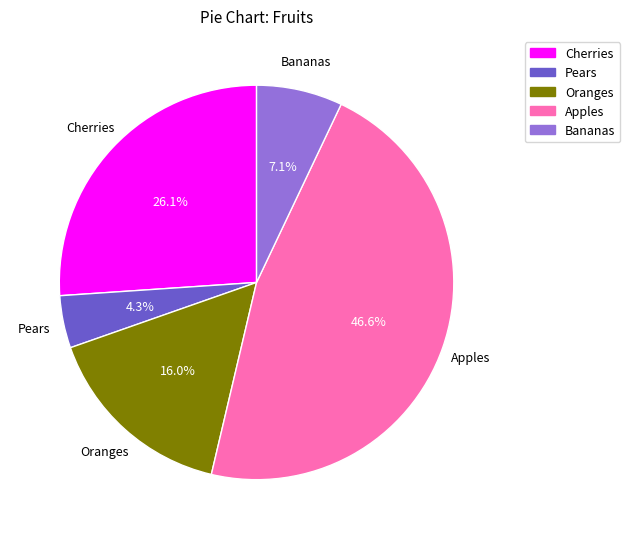

What is the ratio of the value at Oranges to the value at Apples?

0.3